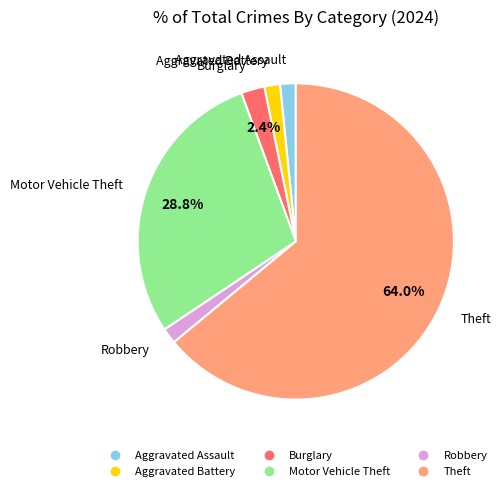

What is the largest slice in the pie chart?

Theft